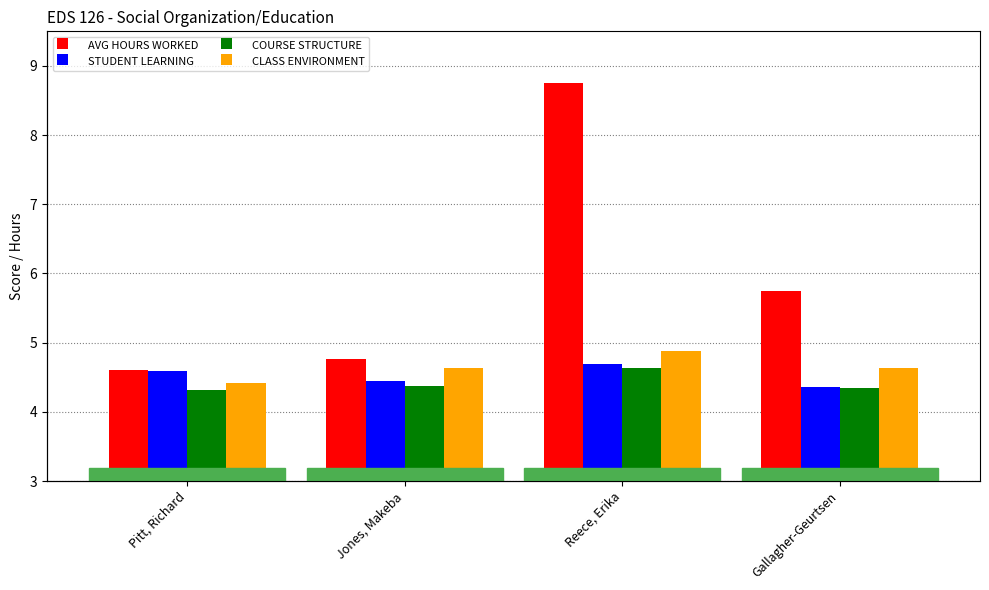

What is the label of the 3rd bar from the left?

Reece, Erika